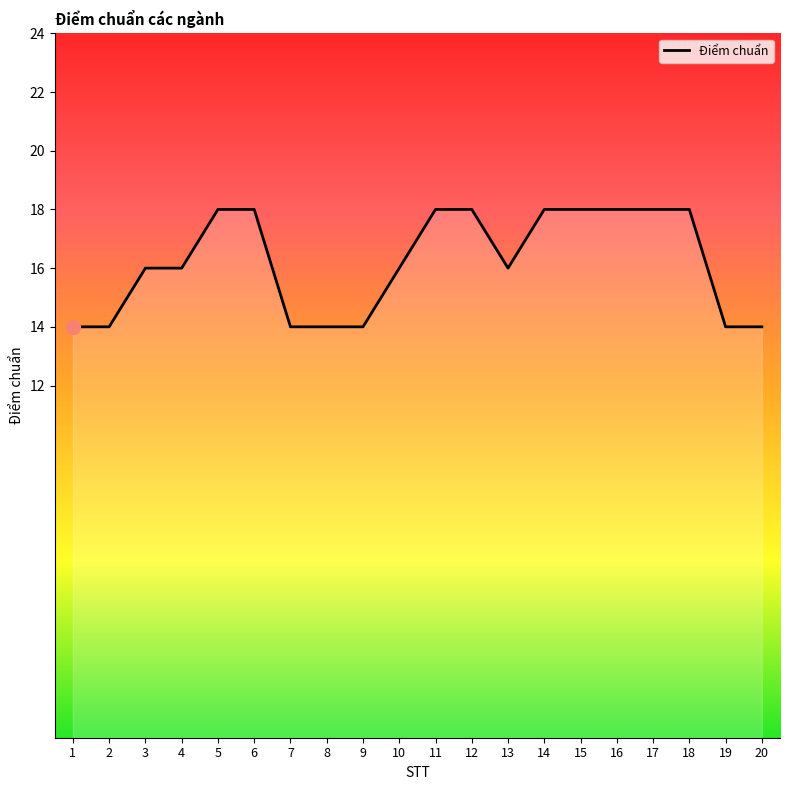

What value does the data have at 3?

16